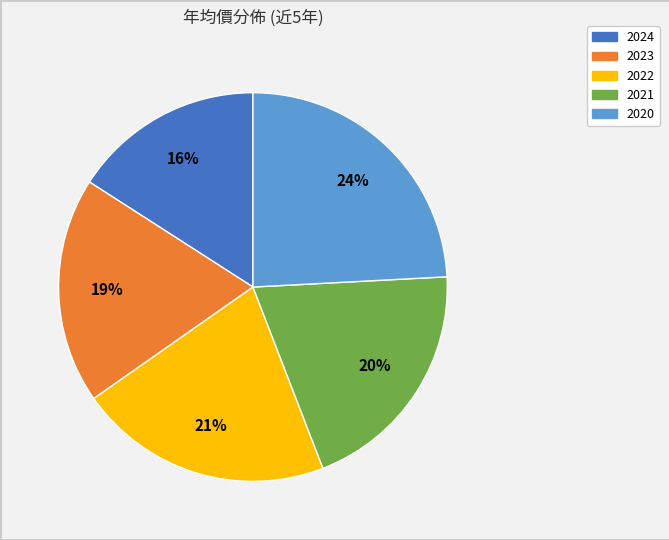

Is the sum of 2020 and 2024 greater than half?

No